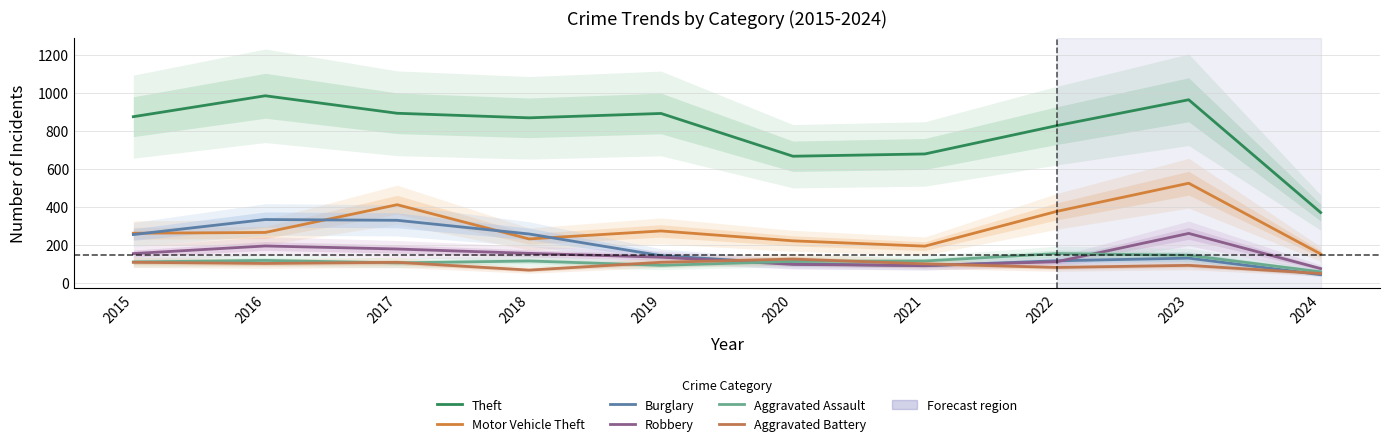

What is the value of the Robbery point at the 9th from the left?

260